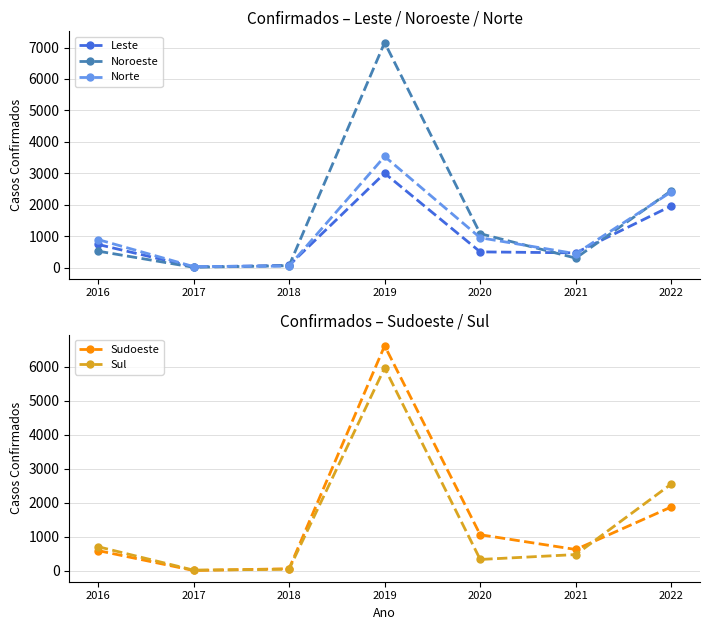

At how many categories does at least one series exceed 2937?

1